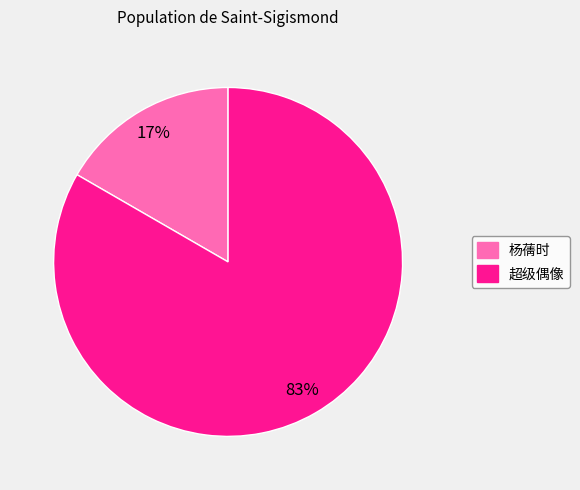

To the nearest percent, what portion does 超级偶像 represent?

83%